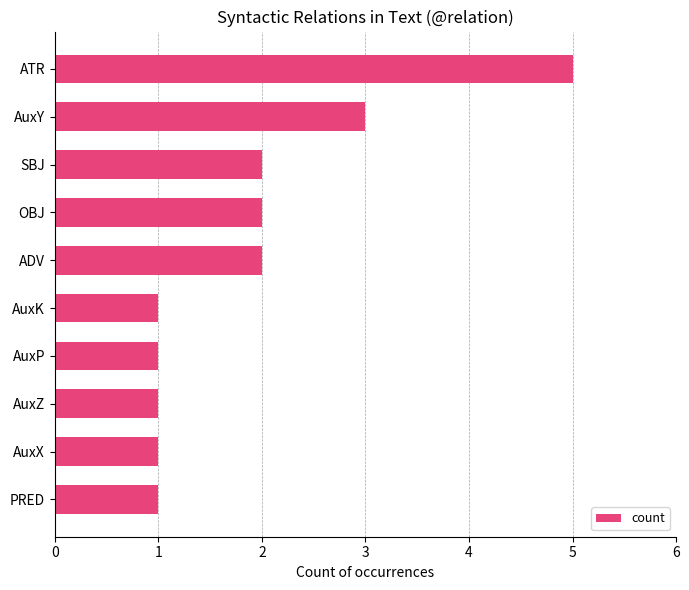

Between SBJ and ATR, which is larger?

ATR